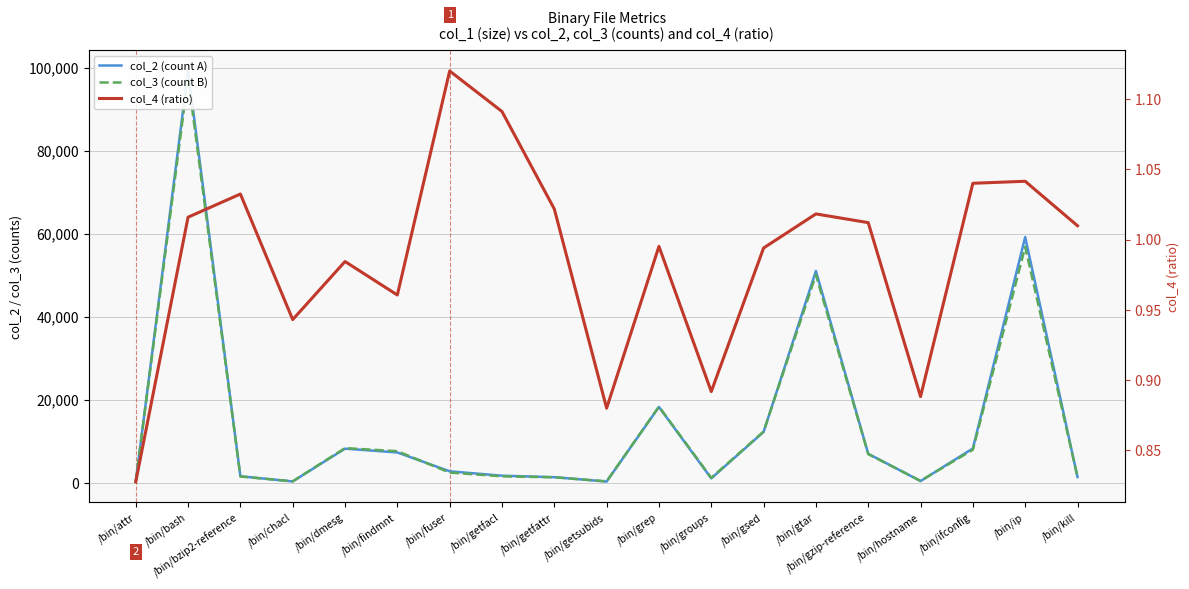

What is the difference between the second highest and minimum values in the col_2 (count A) series?

58925.0